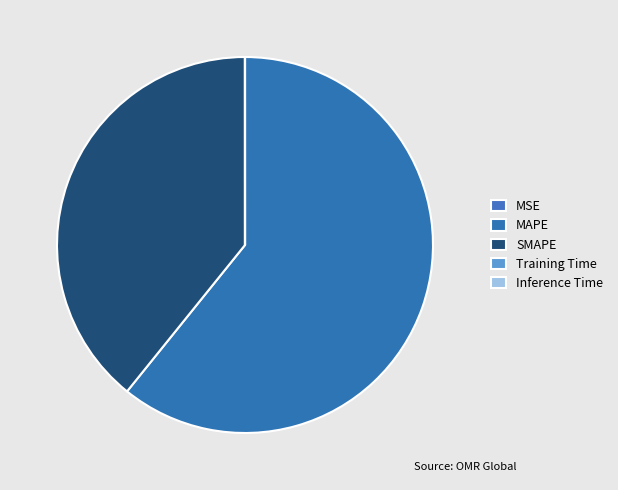

What is the majority slice?

MAPE